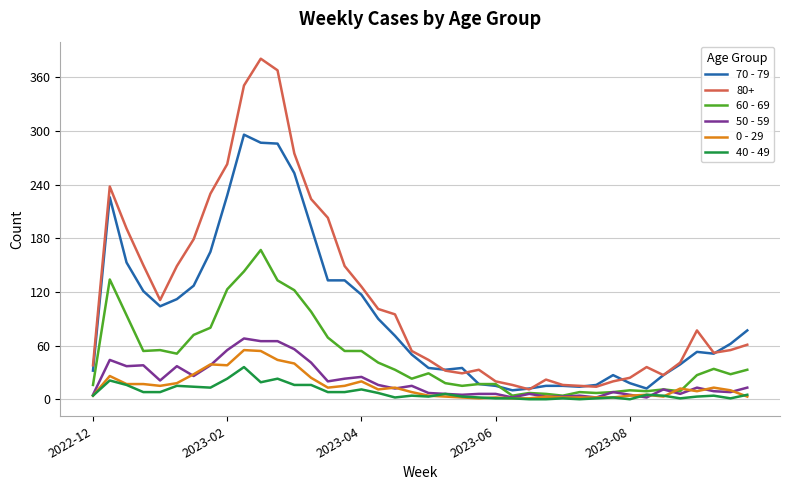

True or false: 70 - 79 has more than 1 interior local peaks.

True